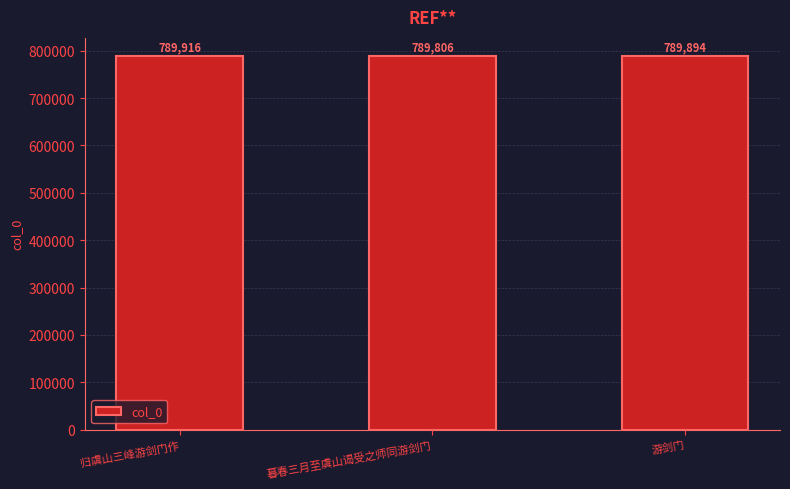

Approximately how many times larger is the value at 游剑门 compared to 归虞山三峰游剑门作?

1.0